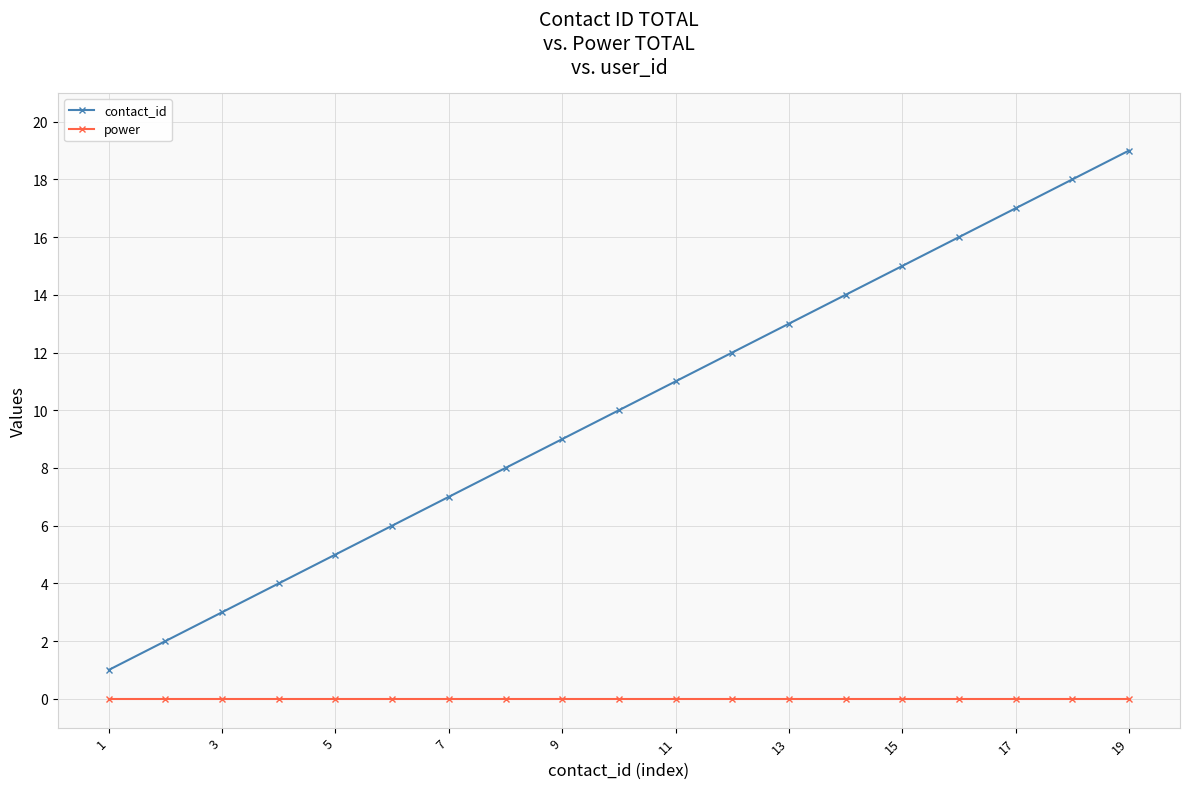

Rank the series by their maximum value, from lowest to highest.

power, contact_id